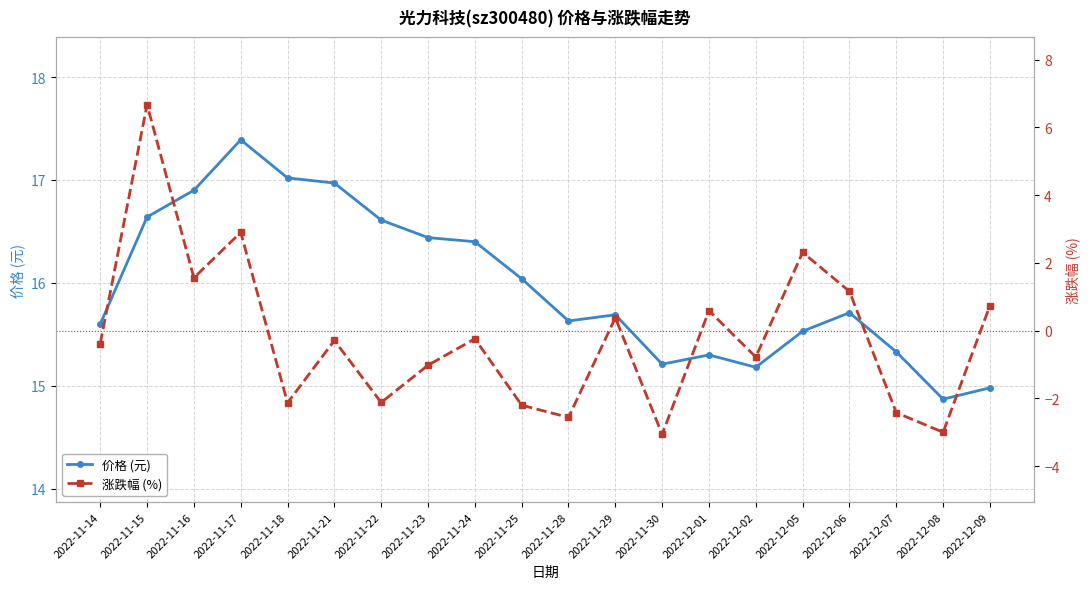

What is the lowest value of the 价格 (元) series?

14.9